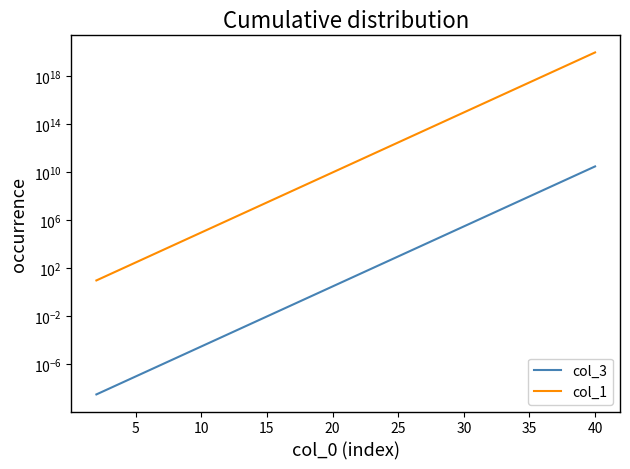

Rank the series at 30 from highest to lowest value.

col_1, col_3